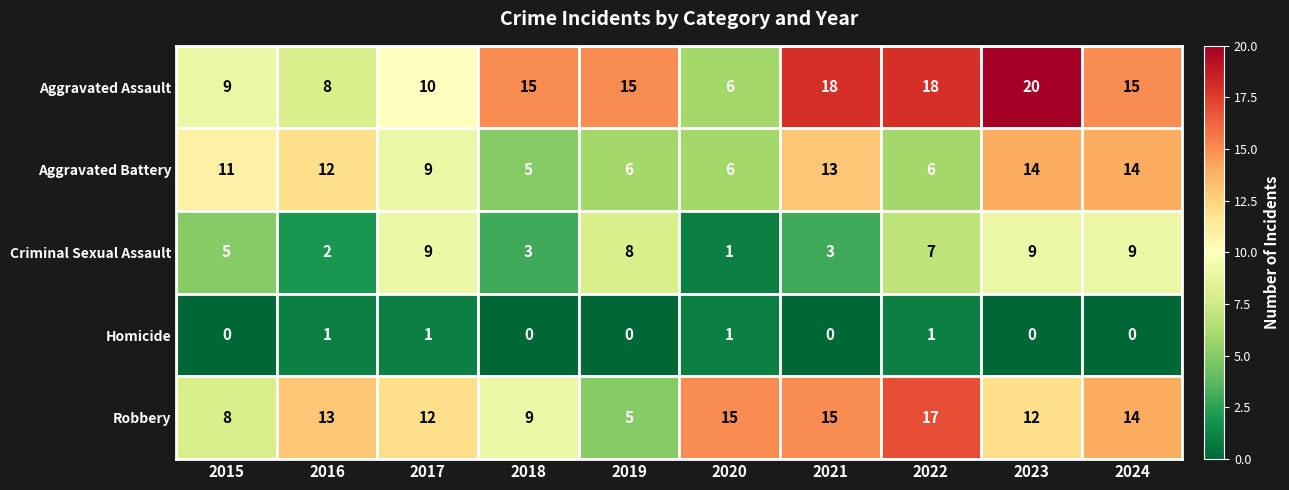

At which label does Criminal Sexual Assault reach its minimum?

2020